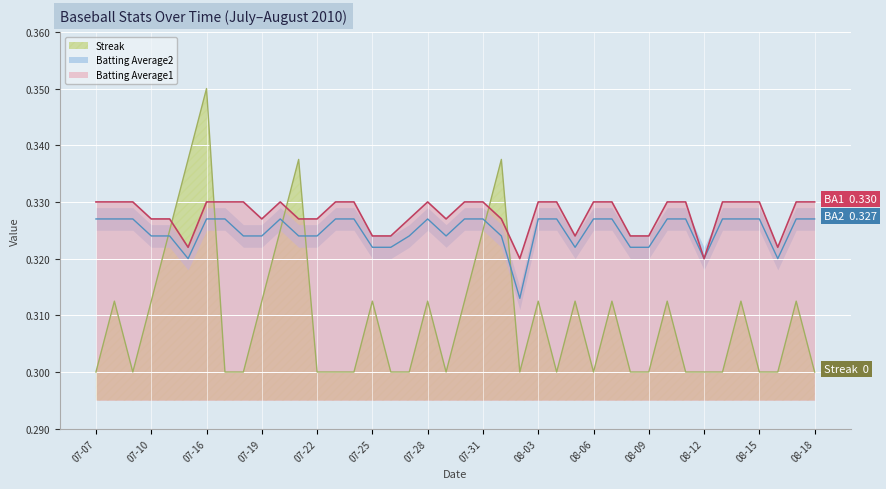

What is the smallest value displayed?

0.3